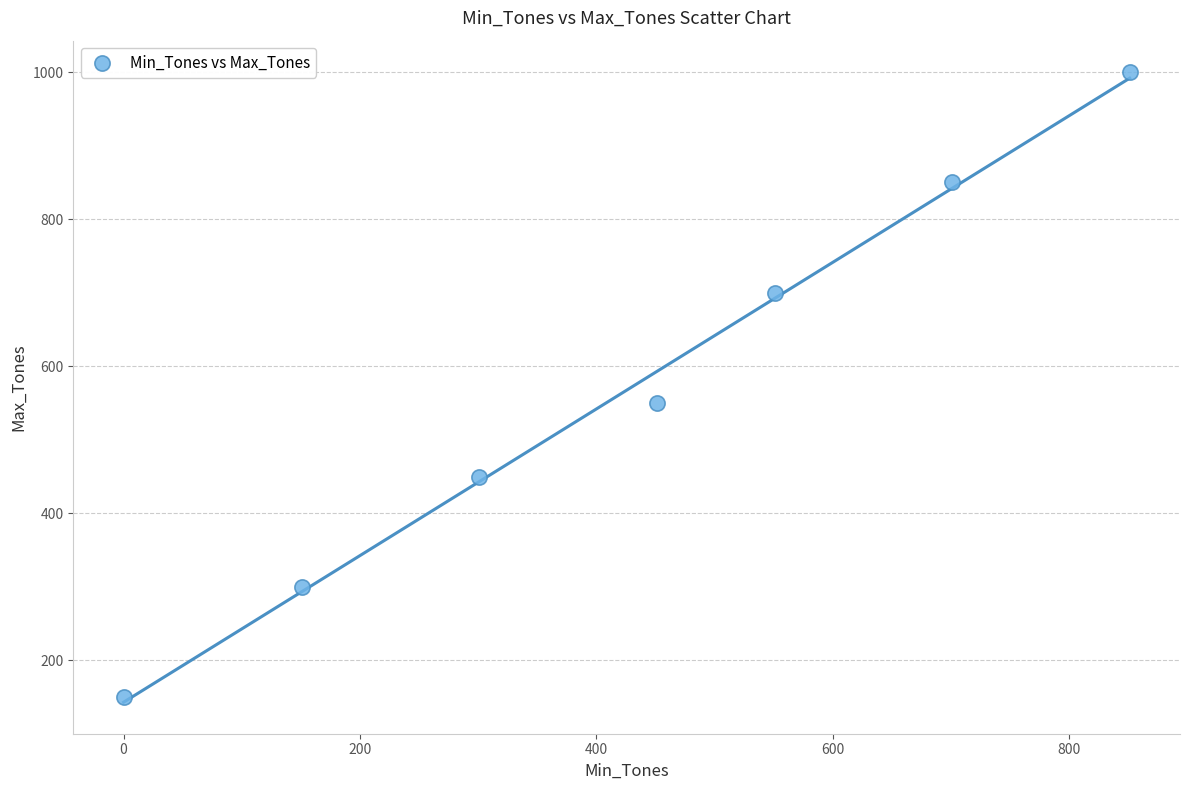

What is the range of X values (max minus min)?

851